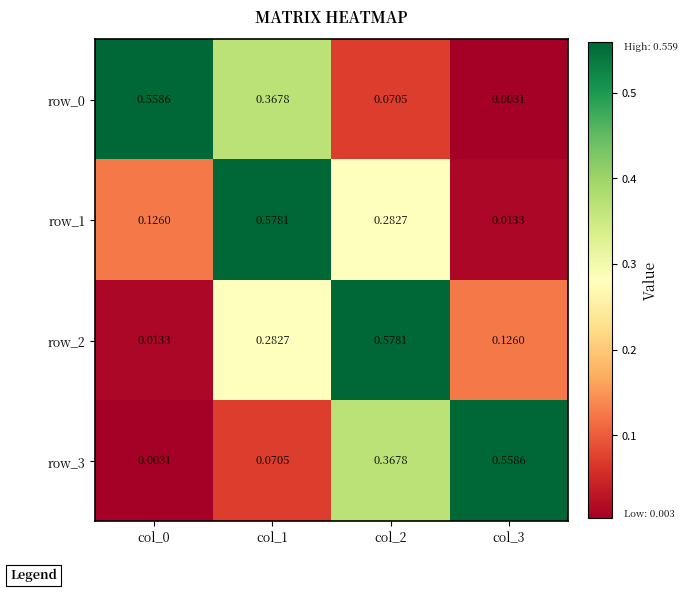

Is the value of row_2 at col_3 greater than the value of row_1 at col_1?

No